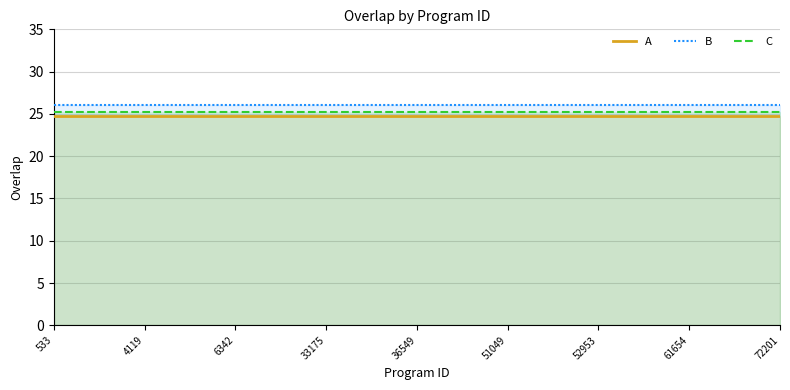

Which category has the lowest value across all series?

533